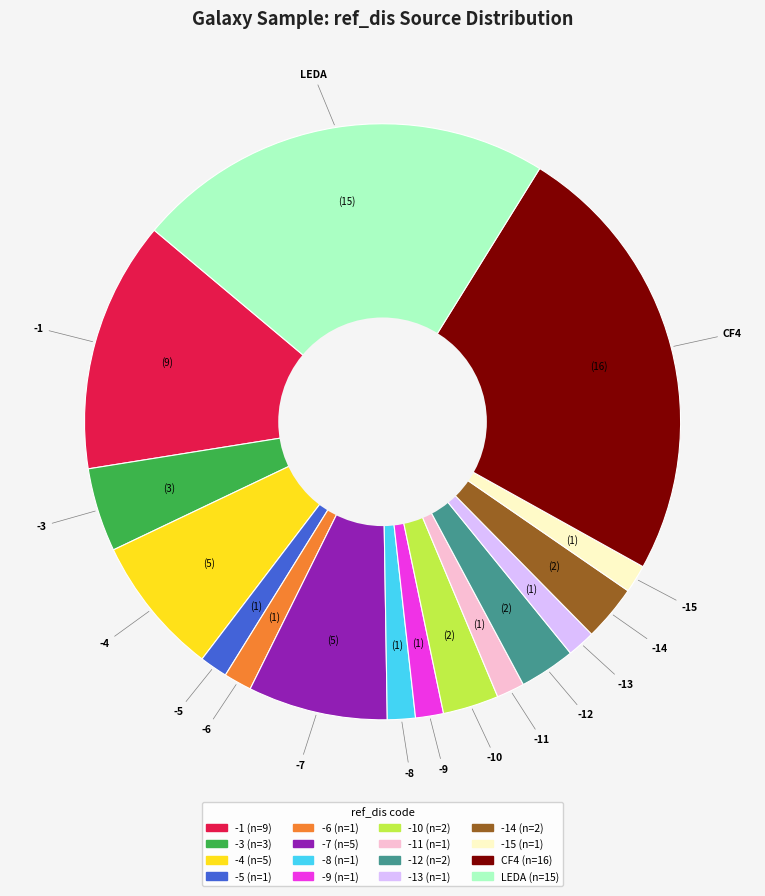

Is there any slice that represents more than half of the pie?

No